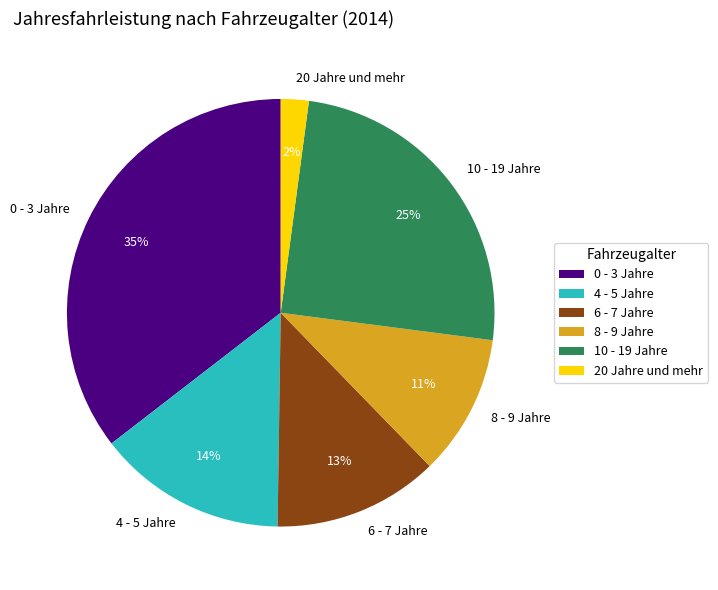

Rank the categories by value from lowest to highest.

20 Jahre und mehr, 8 - 9 Jahre, 6 - 7 Jahre, 4 - 5 Jahre, 10 - 19 Jahre, 0 - 3 Jahre